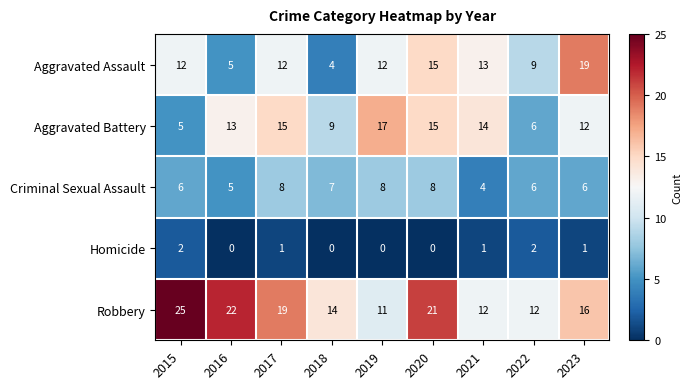

Rank the series at 2019 from lowest to highest value.

Homicide, Criminal Sexual Assault, Robbery, Aggravated Assault, Aggravated Battery